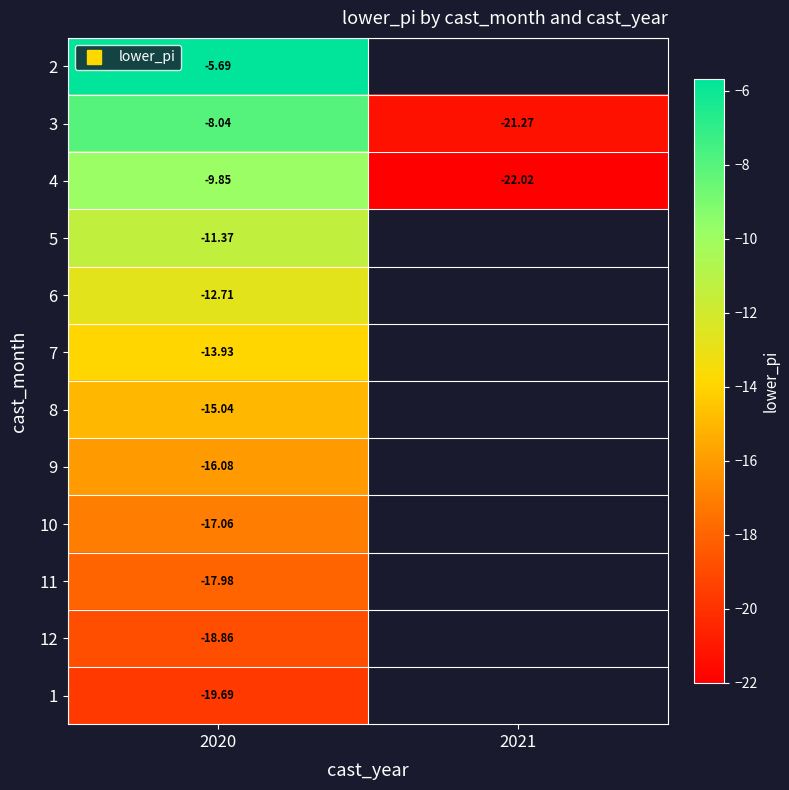

How many negative values does the 11 series have?

1